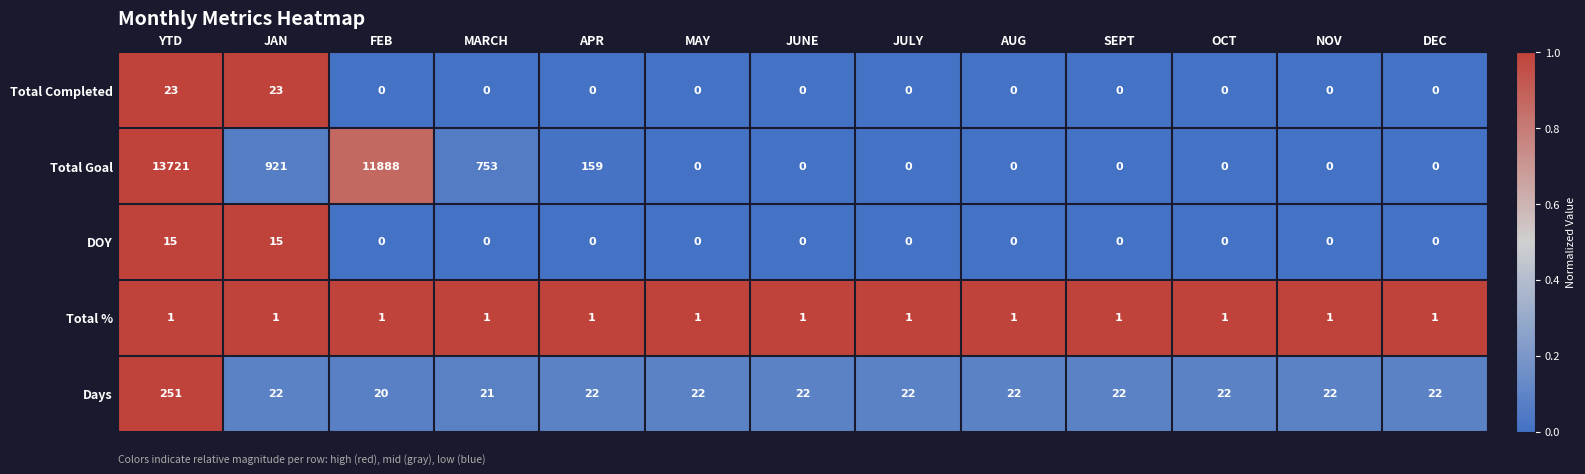

True or false: Total Goal has a value of 921 at JAN.

True